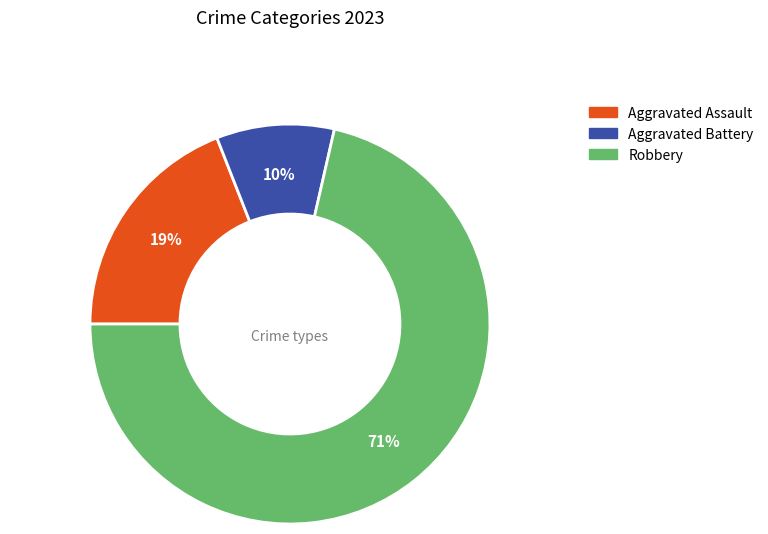

To the nearest percent, what is the average slice percentage?

33%